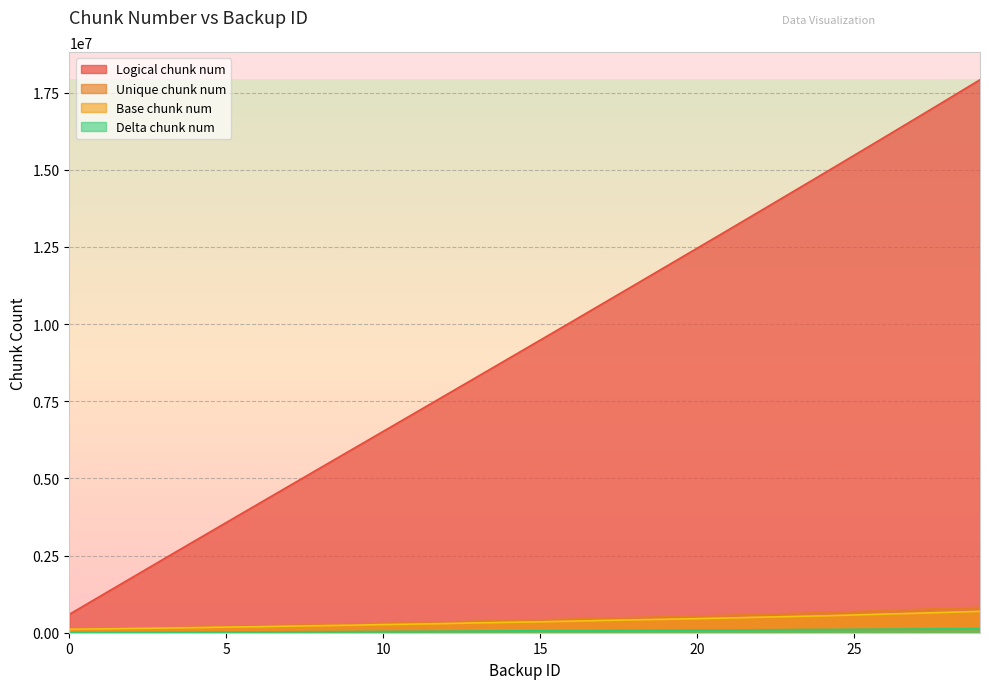

Is it true that Delta chunk num equals 51932 at 19?

False